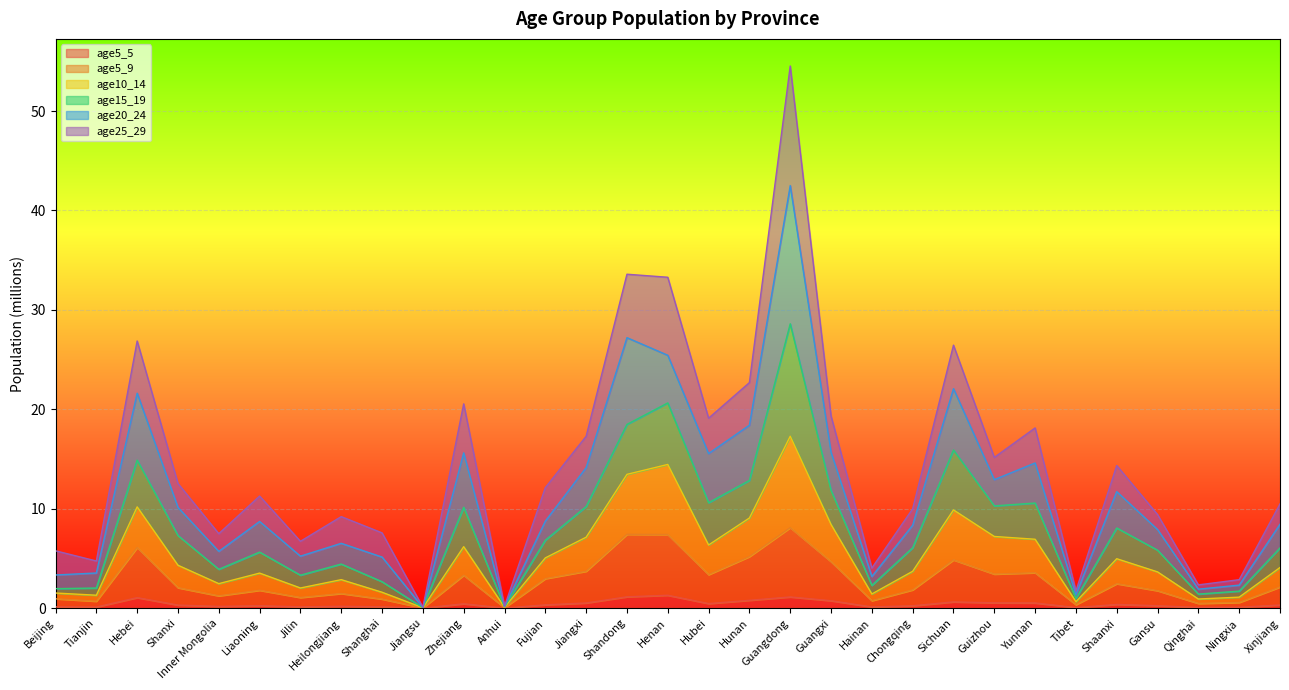

What position from the right is Guangxi?

12